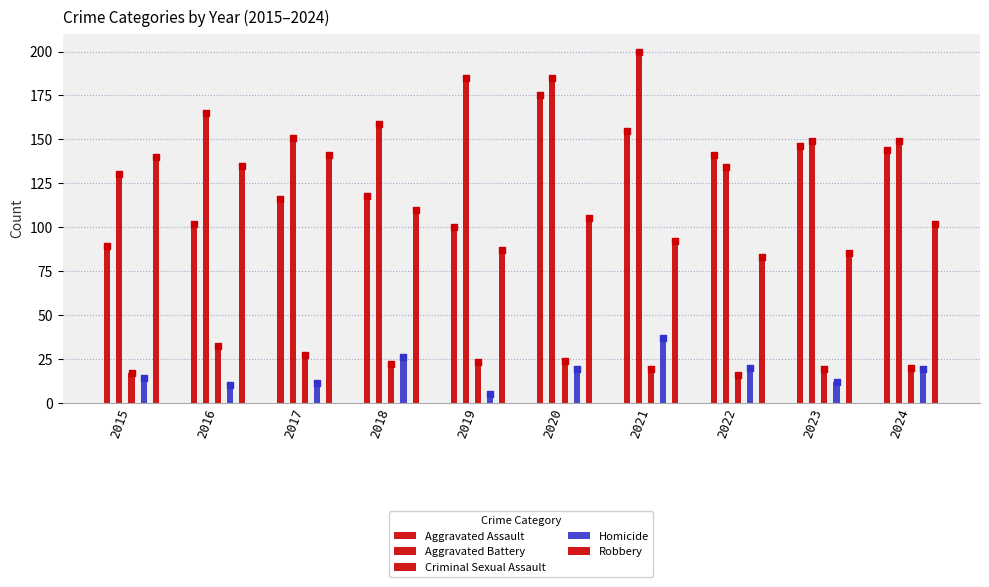

At which category is the sum across all series the highest?

2020